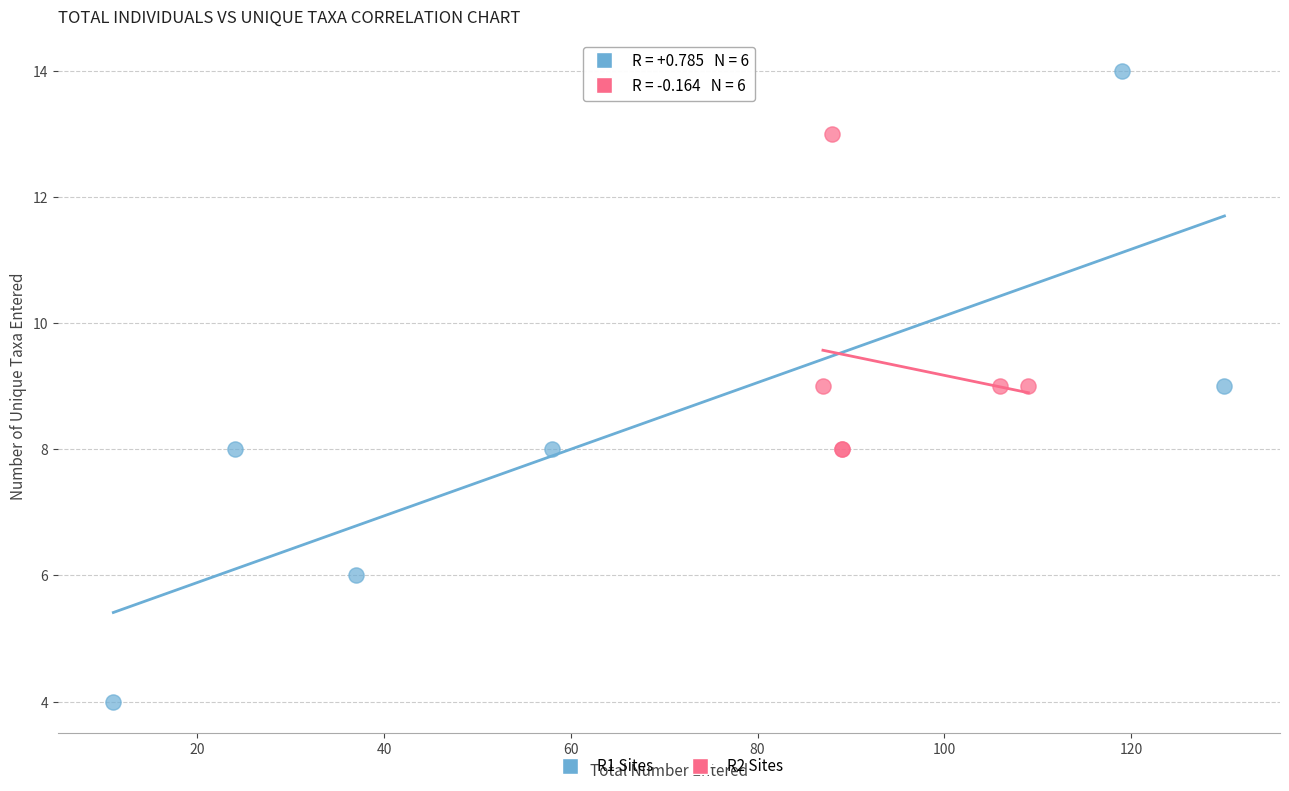

Which series has the widest spread of Y values?

R1 Sites